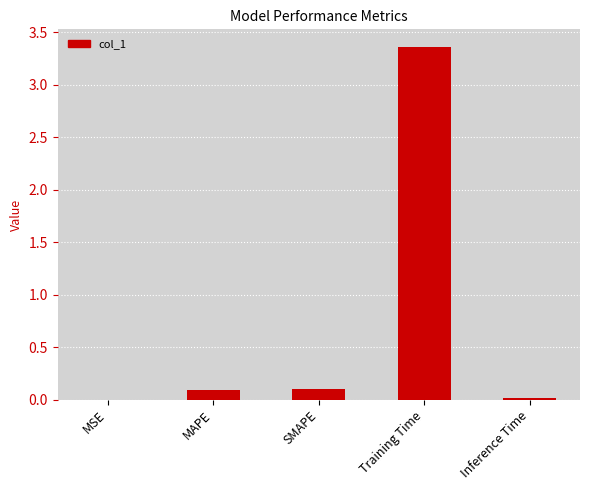

Between Training Time and MAPE, which is larger?

Training Time